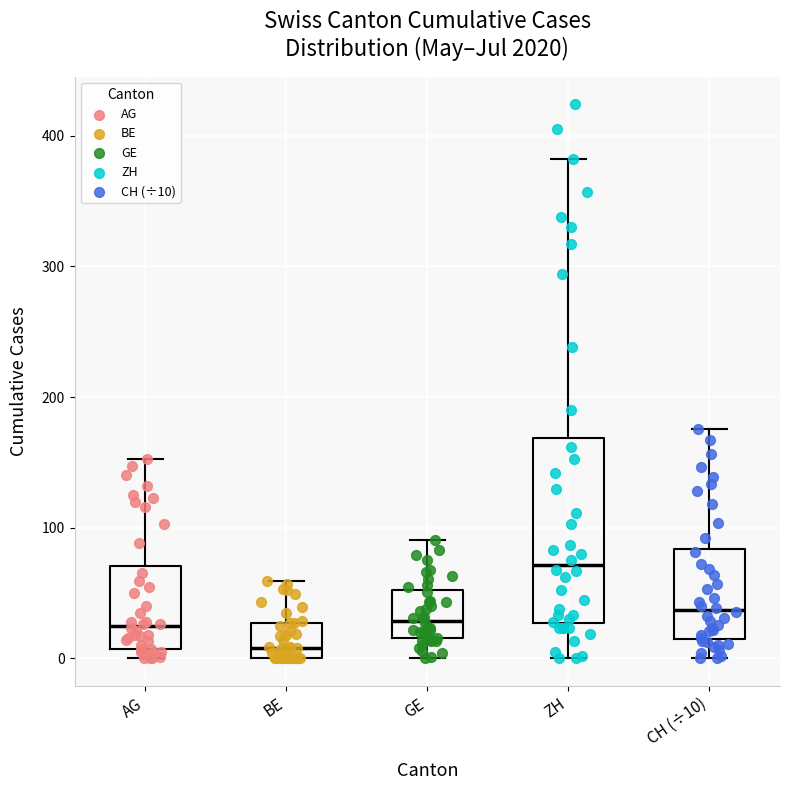

Where does the median line of the box for BE sit on the y-axis? The values are not printed on the chart, so give them approximately, as read against the axis.

10